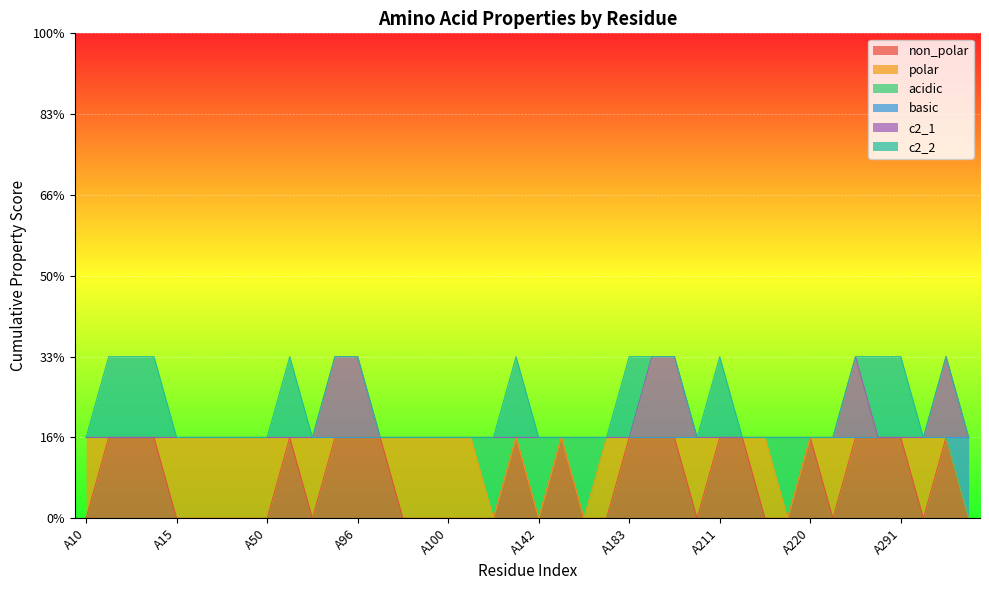

At which label does c2_1 reach its peak?

A95